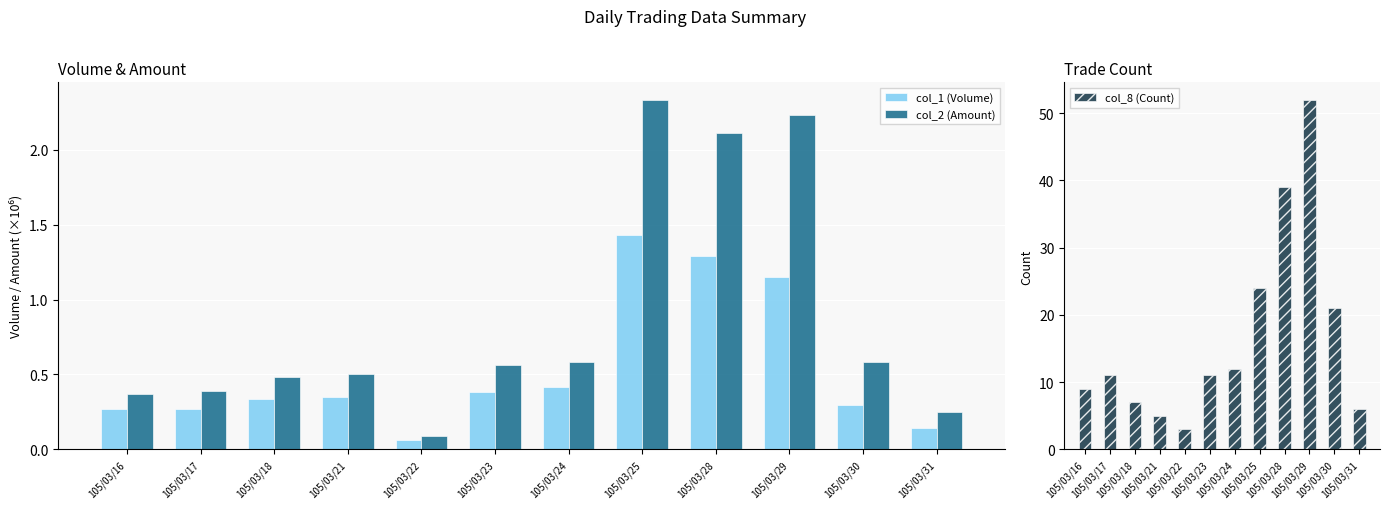

At which label does col_2 (Amount) reach its minimum?

105/03/22